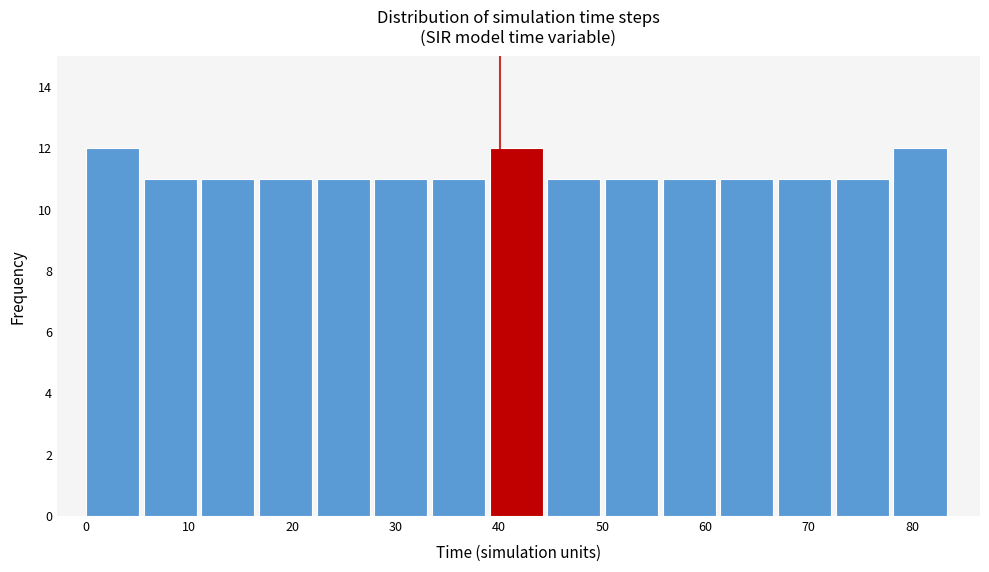

How tall is the bar that spans 6 to 11 on the x-axis? Neither the bar edges nor the heights are printed on the chart, so give them approximately, as read against the axes.

11